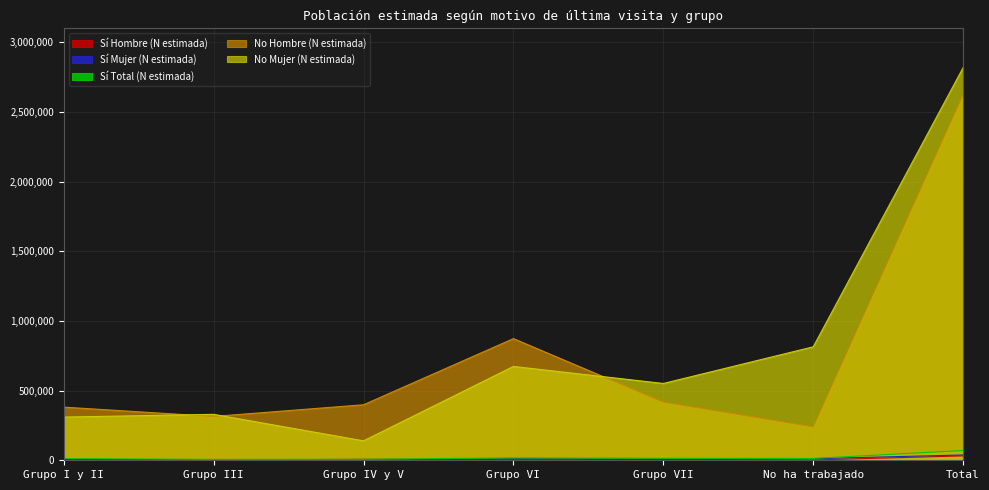

What is the difference between the No Mujer (N estimada) values at Grupo VI and Grupo IV y V?

533915